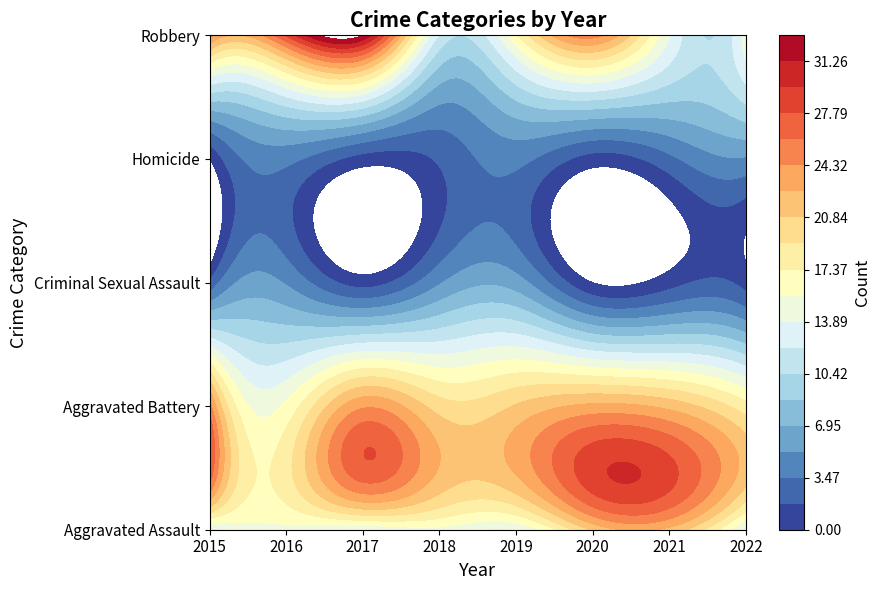

True or false: Homicide has a value of 2 at 2017.

False